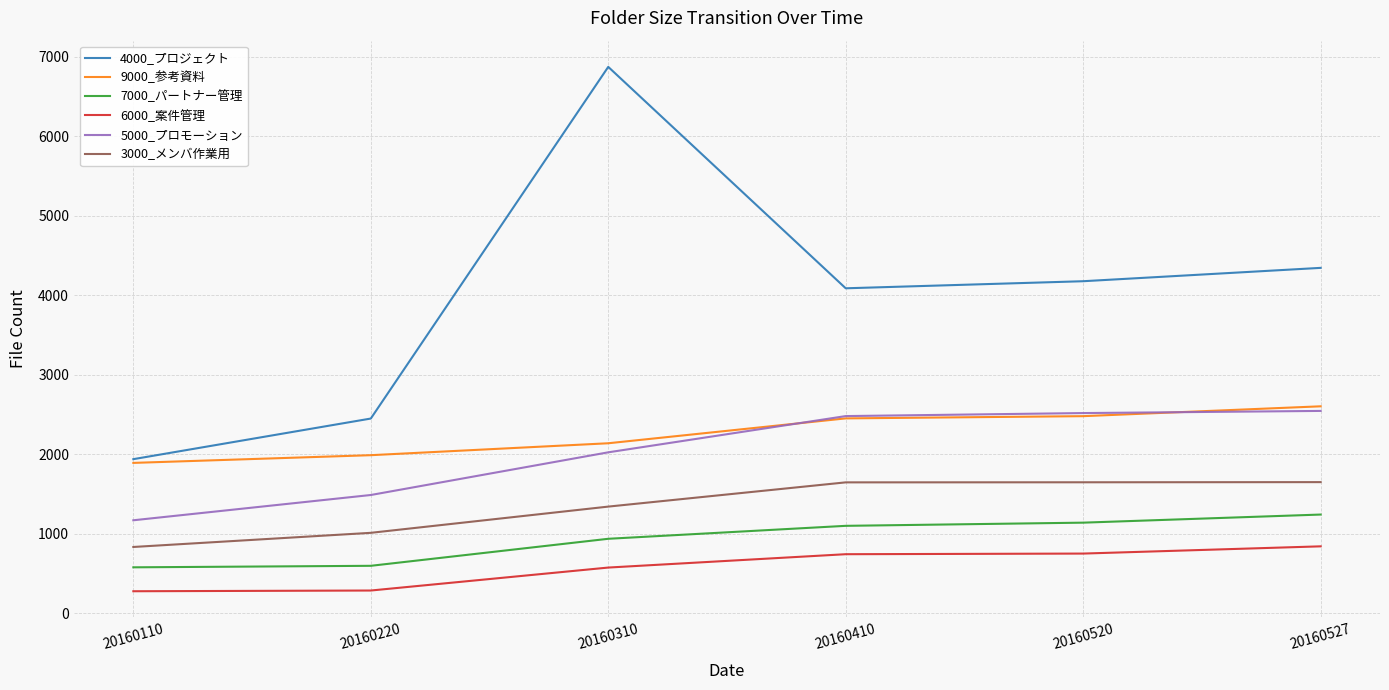

What is the difference between the maximum and minimum values in the 3000_メンバ作業用 series?

816